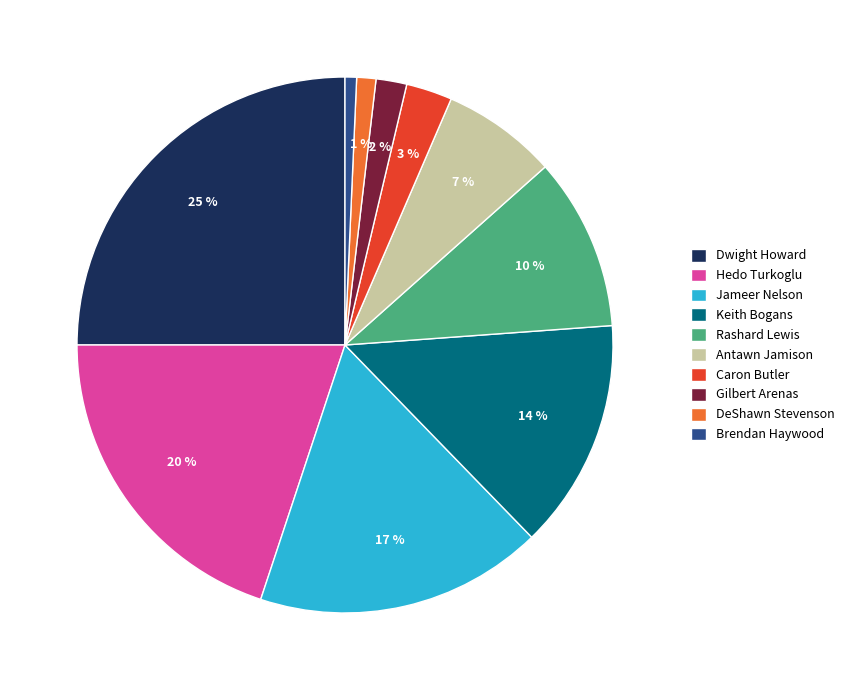

True or false: Jameer Nelson accounts for 25% of the total.

False